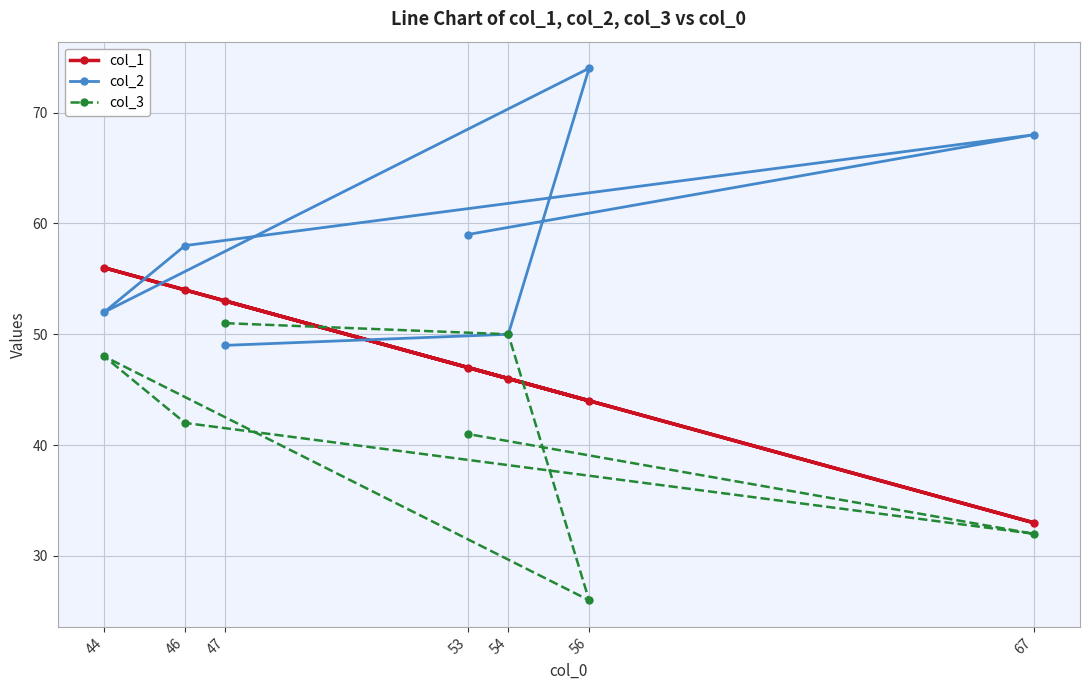

Where is col_3 nearest to the value 38?

53